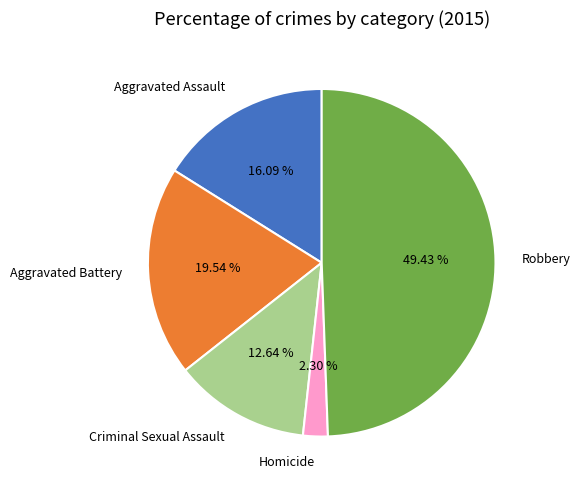

Does Criminal Sexual Assault represent more than half of the total?

No